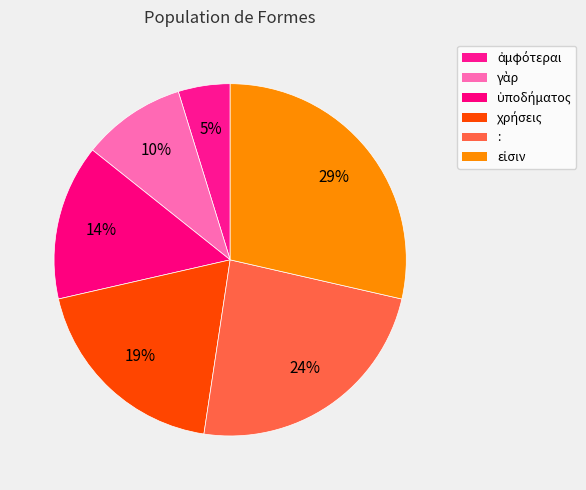

How many segments does this pie chart have?

6